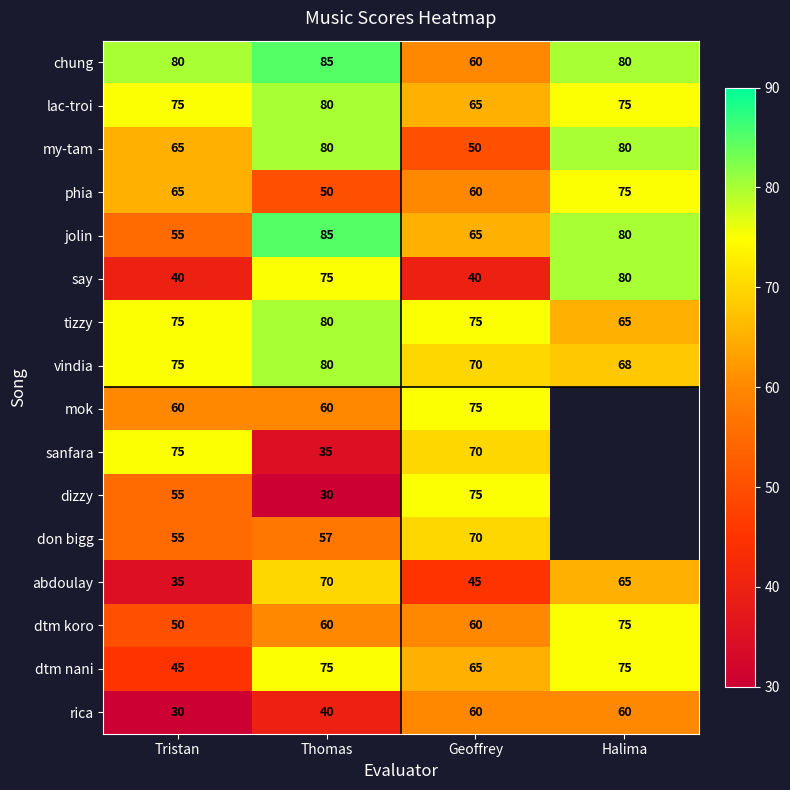

Rank the categories by jolin value from highest to lowest.

Thomas, Halima, Geoffrey, Tristan